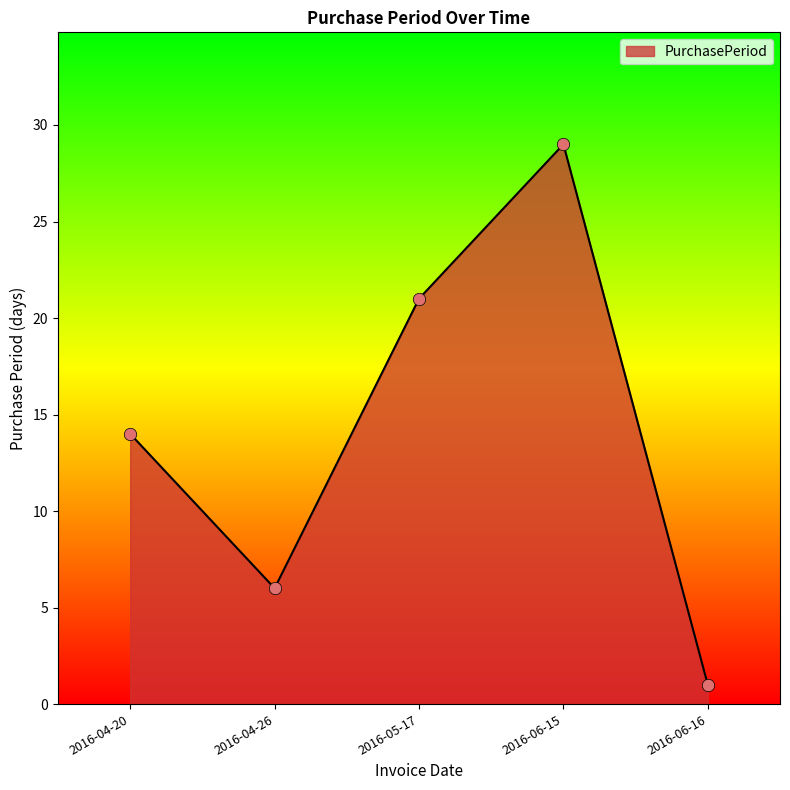

What is the ratio of the value at 2016-06-15 to the value at 2016-04-20?

2.1